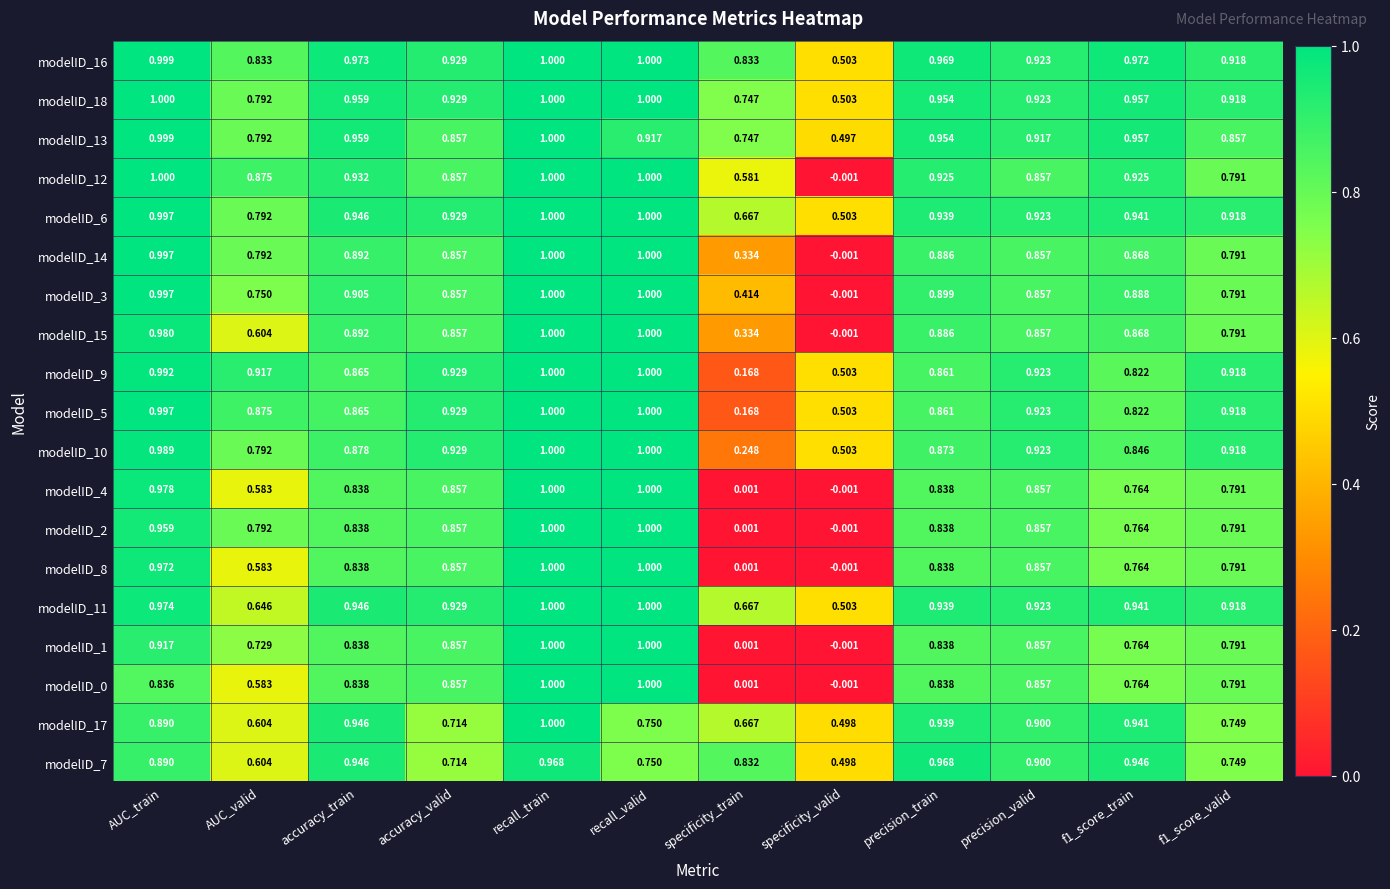

At which label does modelID_12 first exceed 0?

AUC_train